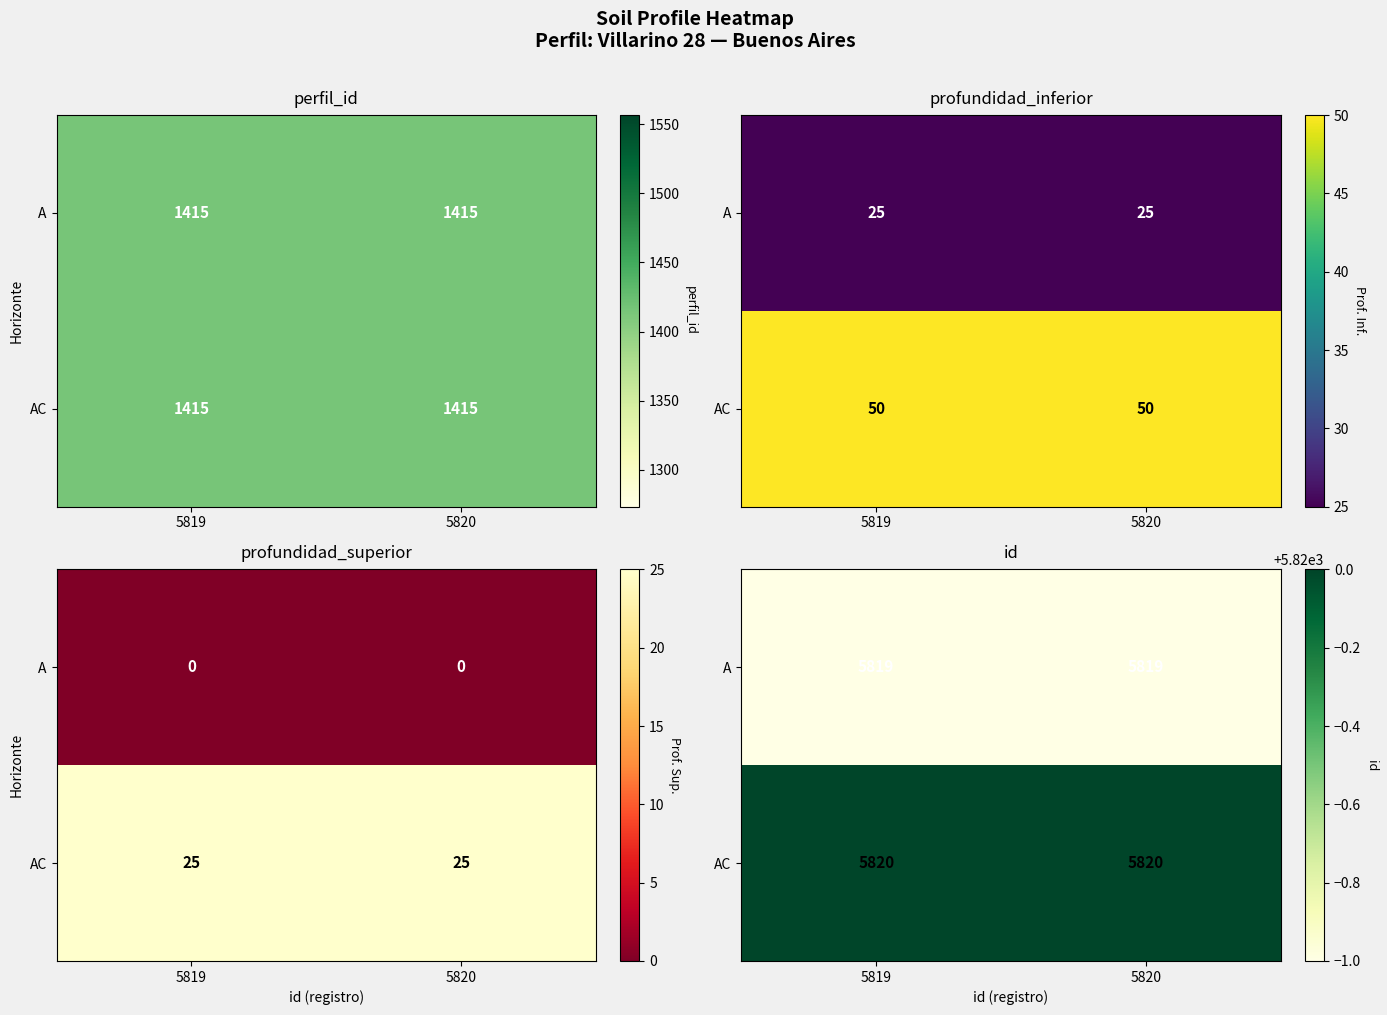

At which category is the sum across all series the highest?

5819